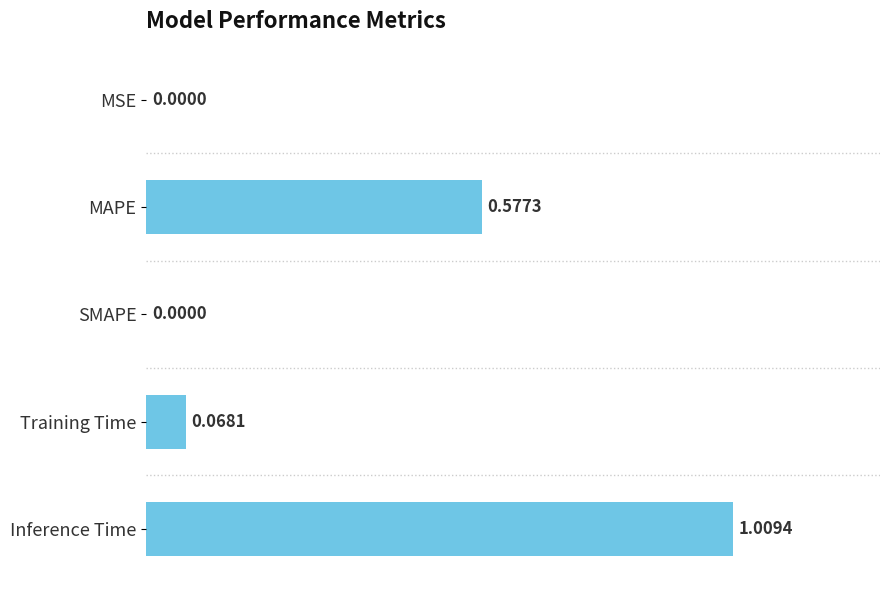

What is the sum of all values?

1.7